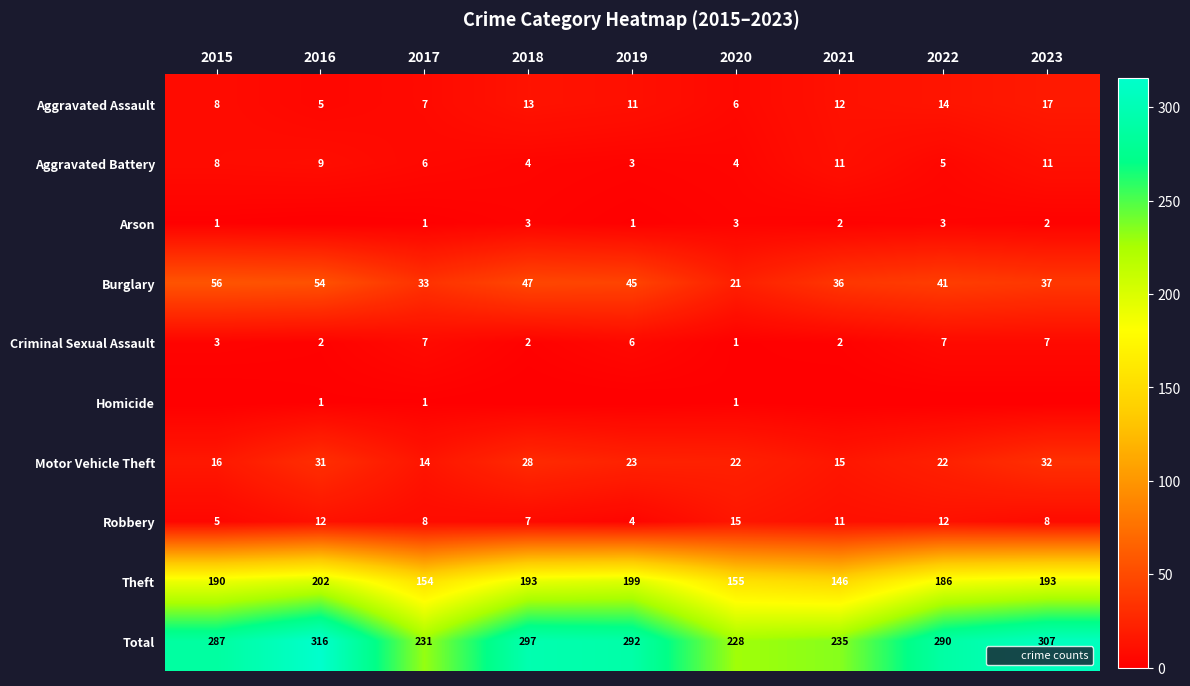

The value of Robbery at 2019 is 4. True or false?

True